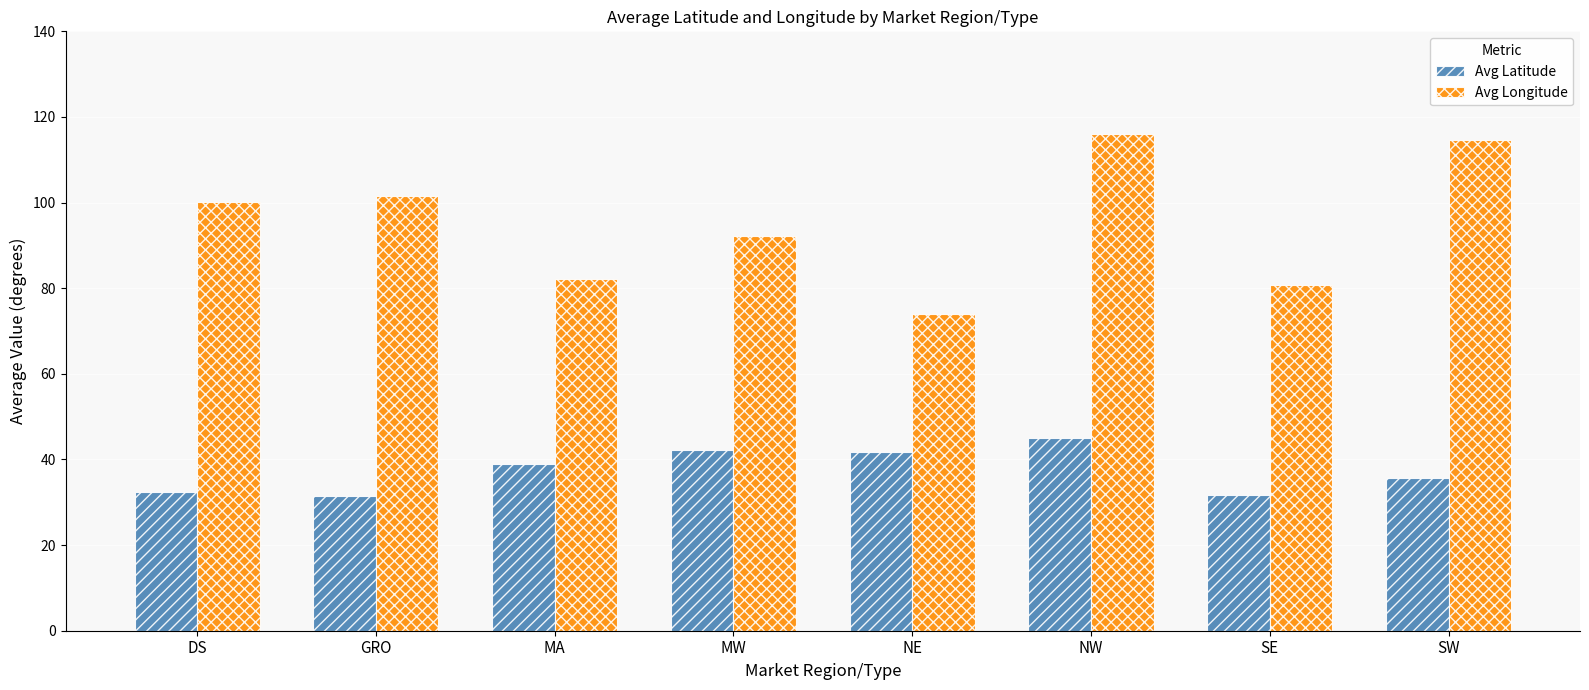

The value of Avg Longitude at GRO is 68.1. True or false?

False